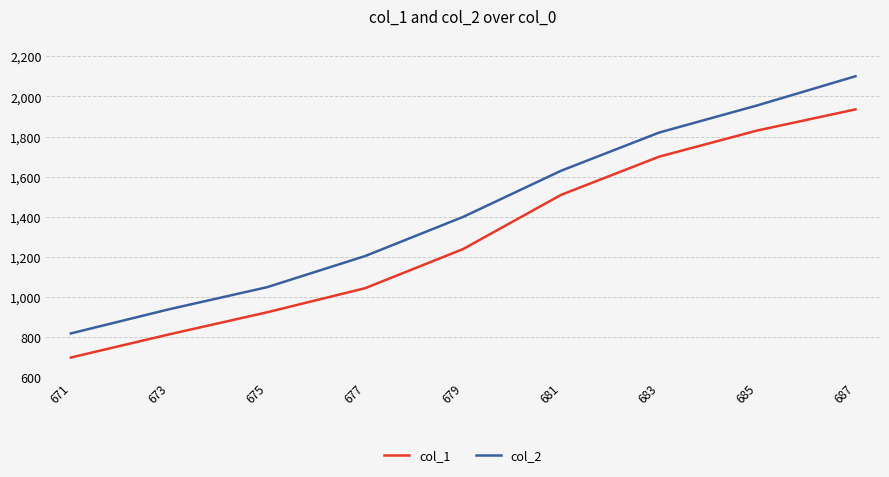

How many lines are shown in the chart?

2